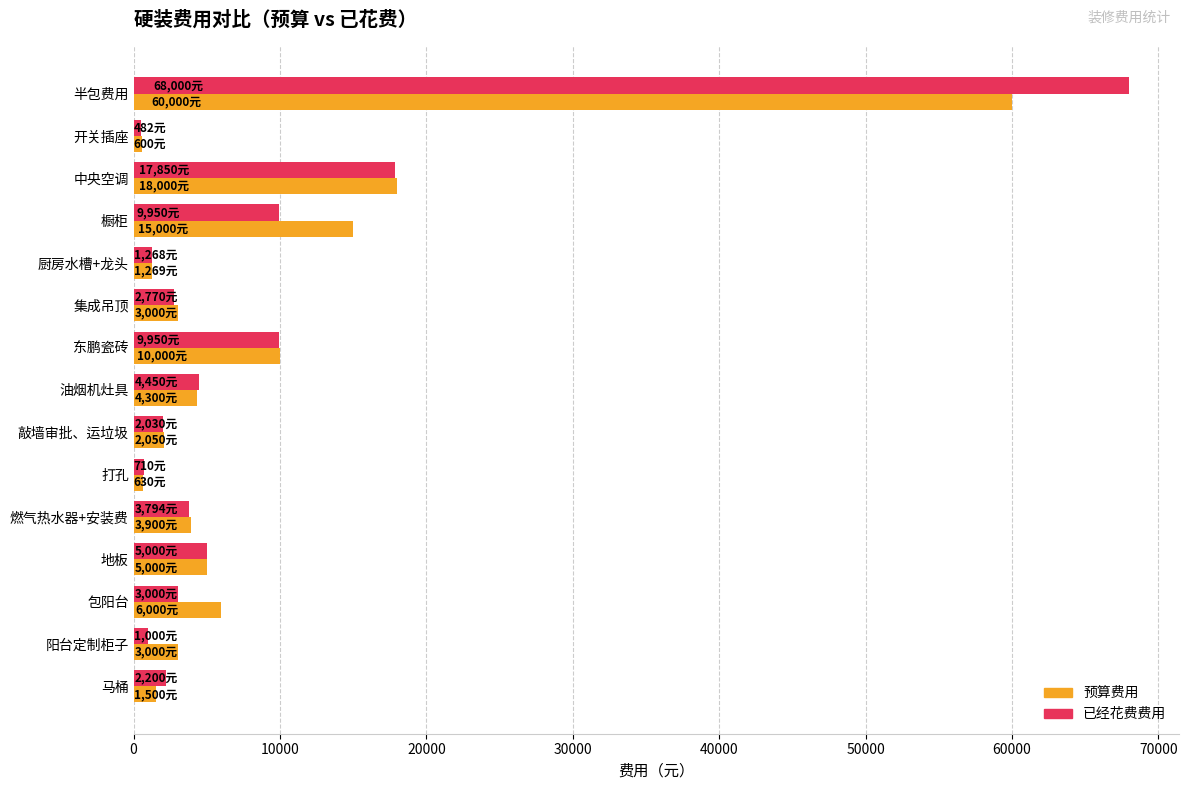

What is the sum of the 预算费用 values at 马桶 and 半包费用?

61500.0